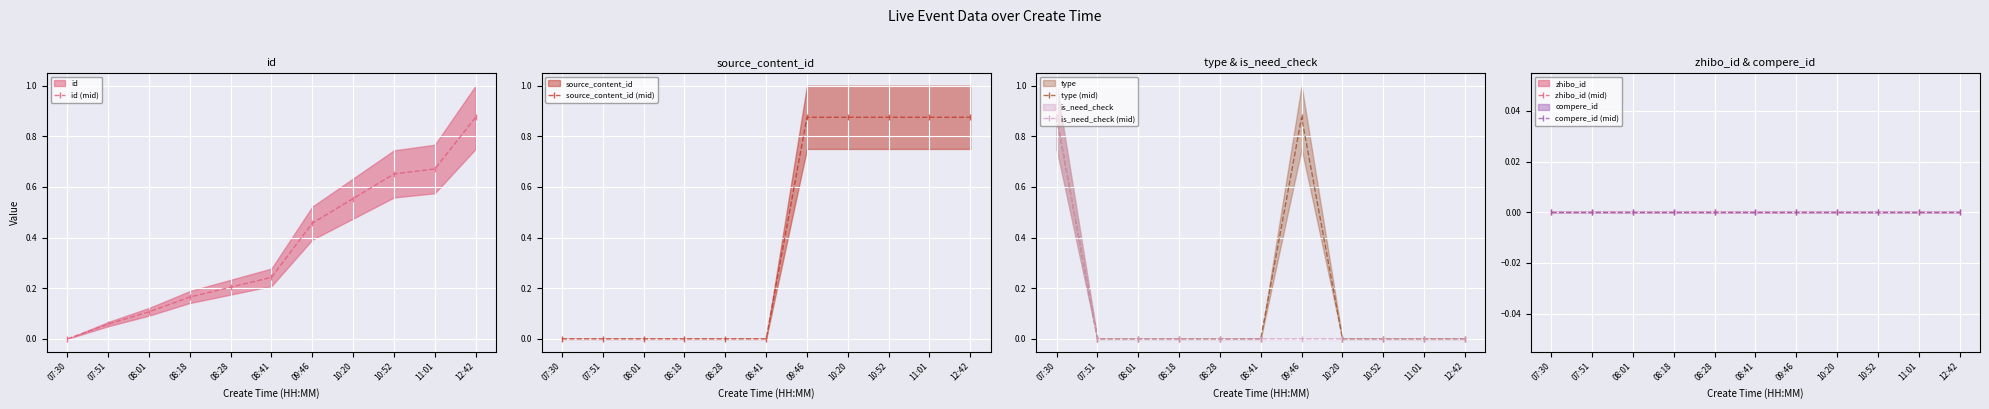

At how many categories does at least one series exceed 0?

11